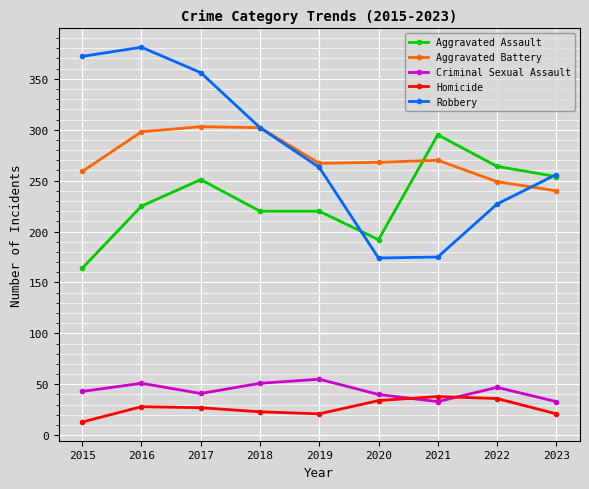

True or false: Criminal Sexual Assault has a value of 73 at 2016.

False